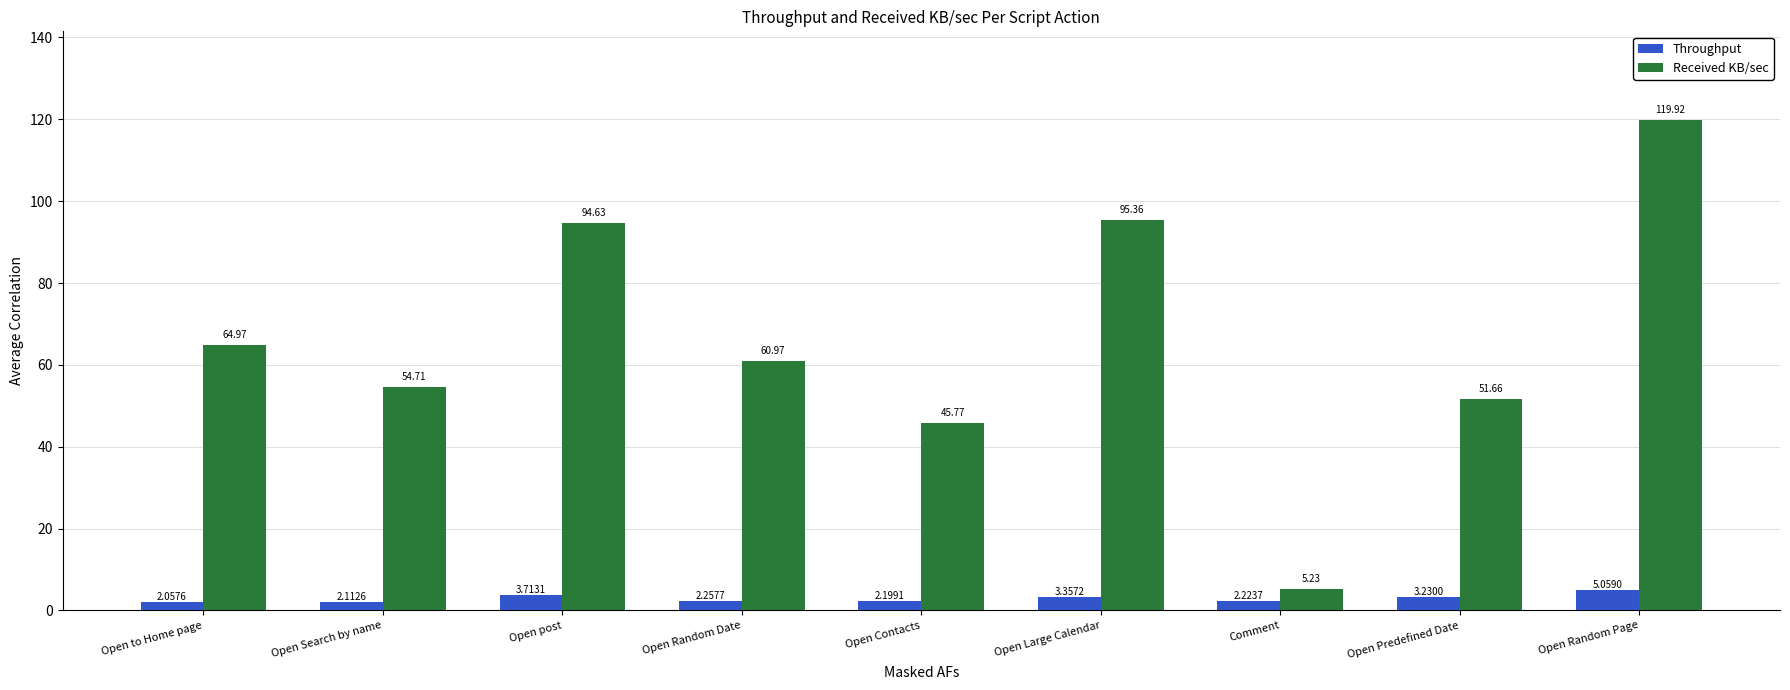

What is the difference between the maximum and minimum values in the Received KB/sec series?

114.7